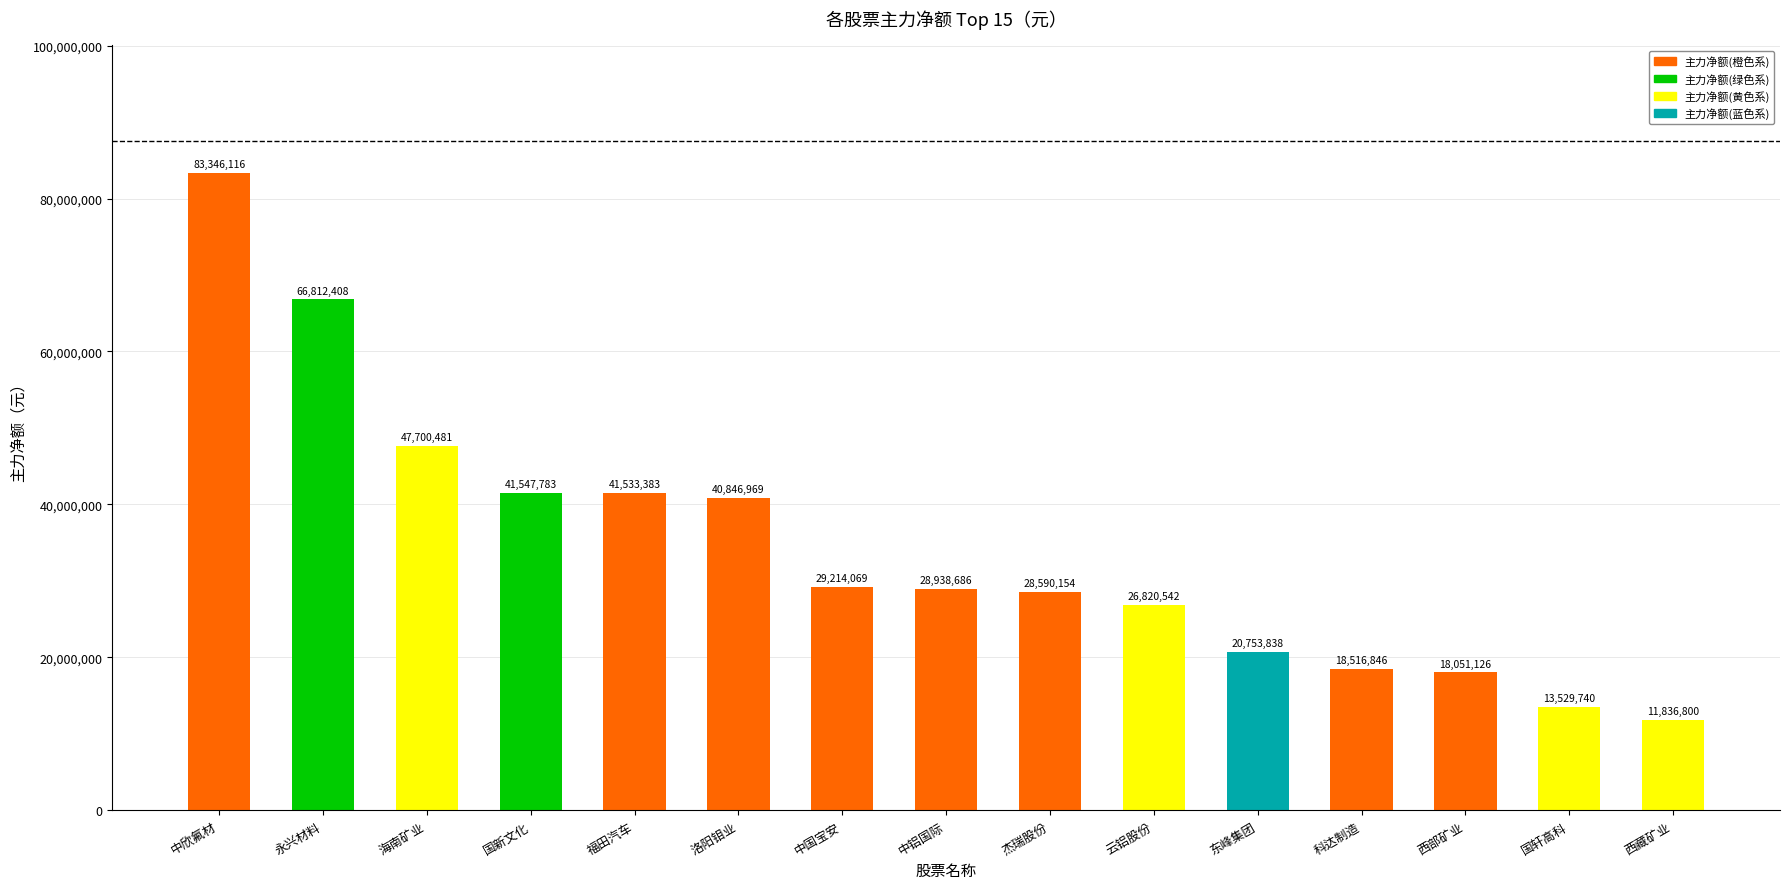

True or false: the data shows 40846969 at 洛阳钼业.

True